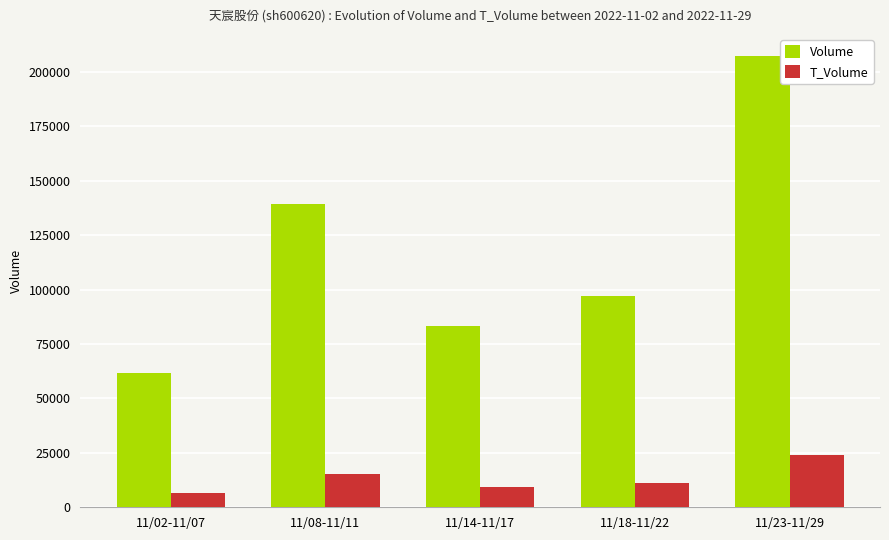

Reading right to left, extract all data points from this chart.

Volume: 11/23-11/29=207174	11/18-11/22=97108	11/14-11/17=83372	11/08-11/11=139325	11/02-11/07=61598
T_Volume: 11/23-11/29=24178	11/18-11/22=11132	11/14-11/17=9252	11/08-11/11=15192	11/02-11/07=6764